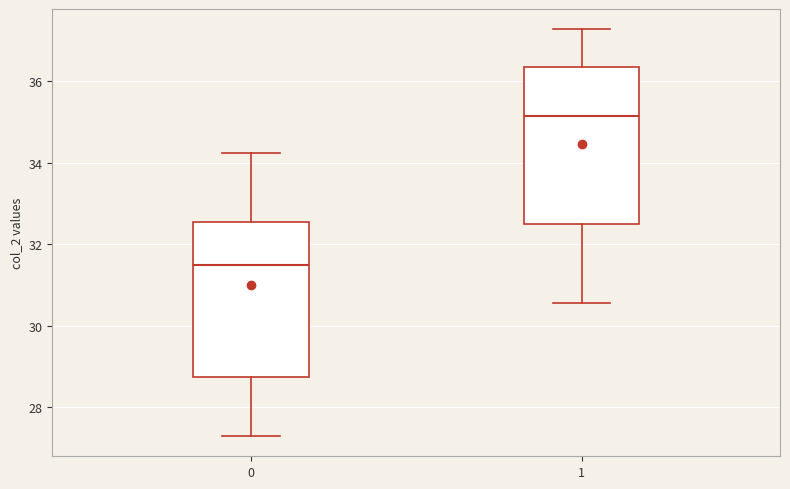

Reading left to right, transcribe this box plot: for each box, give where its median line is, the range the box spans, and where its two whiskers end, as read against the y-axis. The values are not printed on the chart, so give them approximately, as read against the axis.

0: median 31.4, box 28.8 to 32.6, whiskers 27.4 to 34.2
1: median 35.2, box 32.4 to 36.4, whiskers 30.6 to 37.2